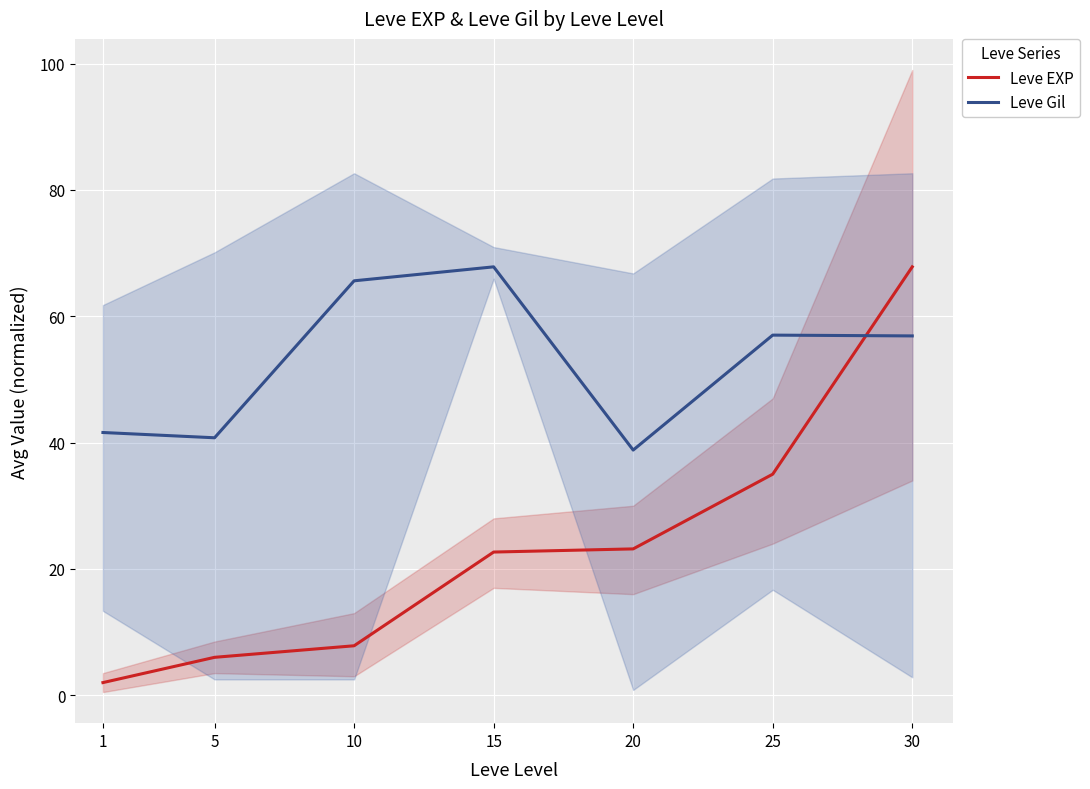

Is the value of Leve EXP at 20 greater than the value of Leve Gil at 25?

No